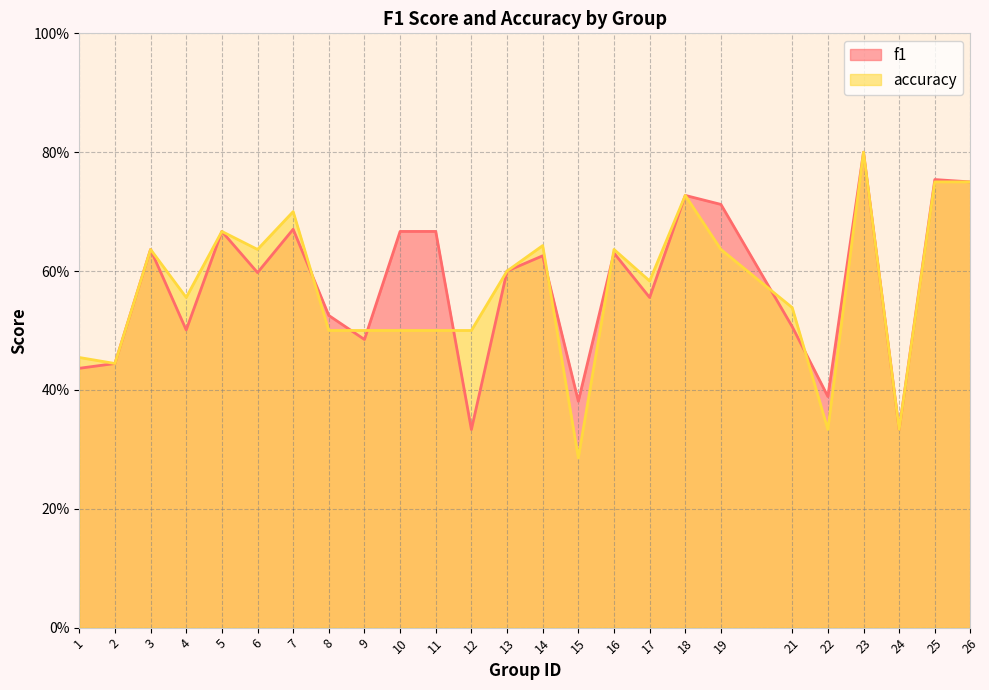

Count the accuracy values in the range 0 to 1.

25